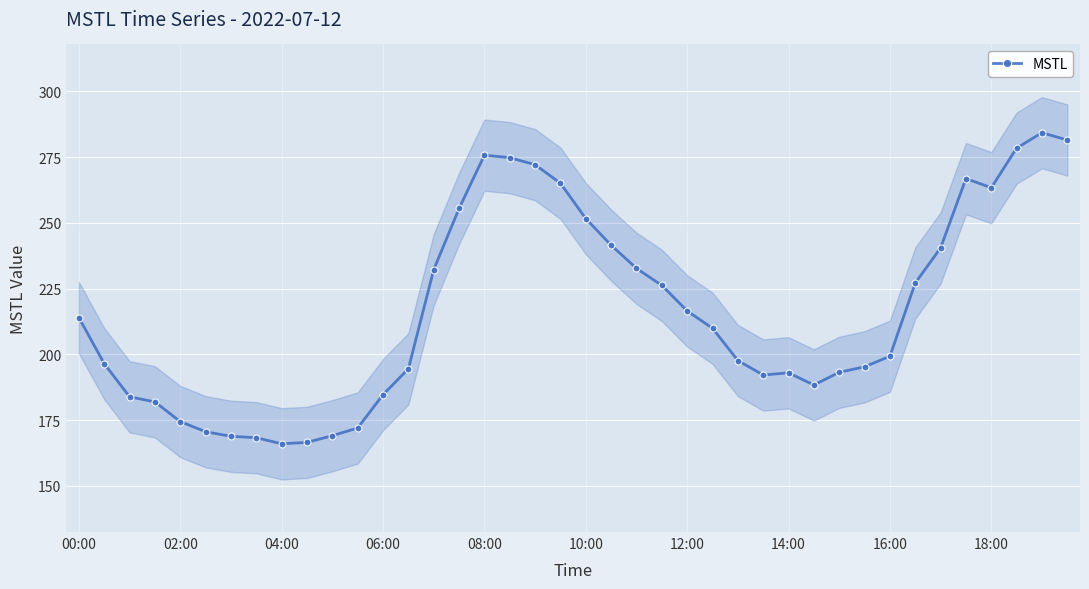

What is the lowest value of the MSTL series?

166.0